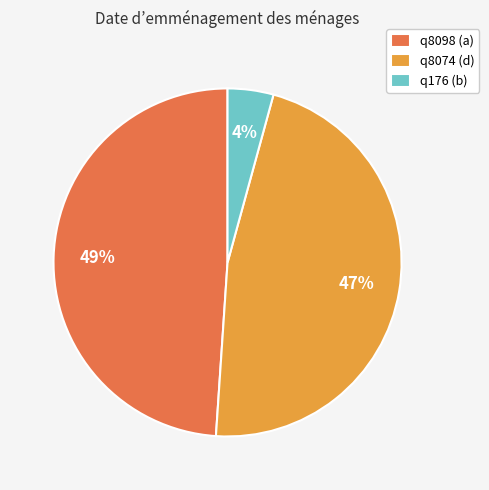

Do q176 (b) and q8074 (d) together represent more than half of the pie?

Yes